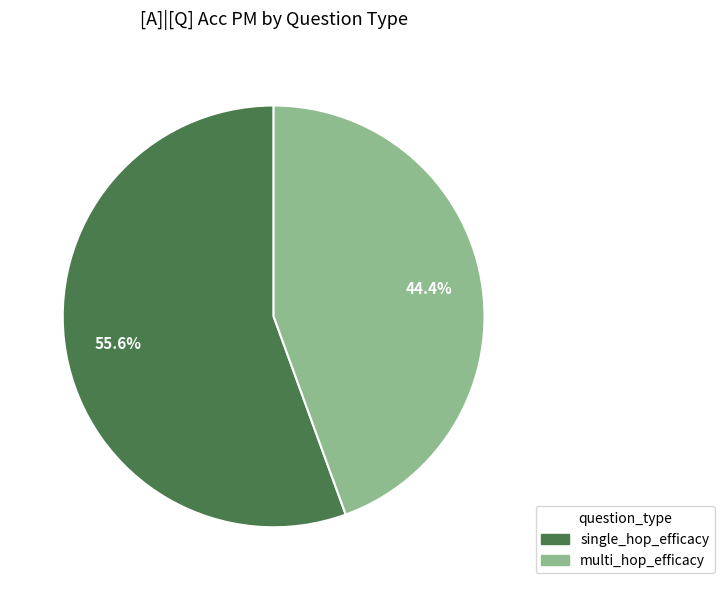

Count the number of slices in the pie.

2